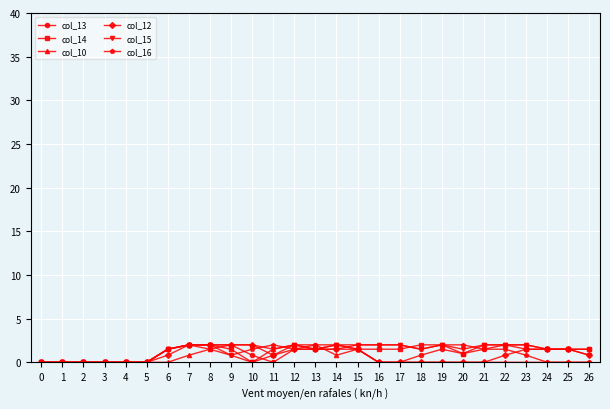

What is the value of the col_15 point at the 23rd from the left?

2.0